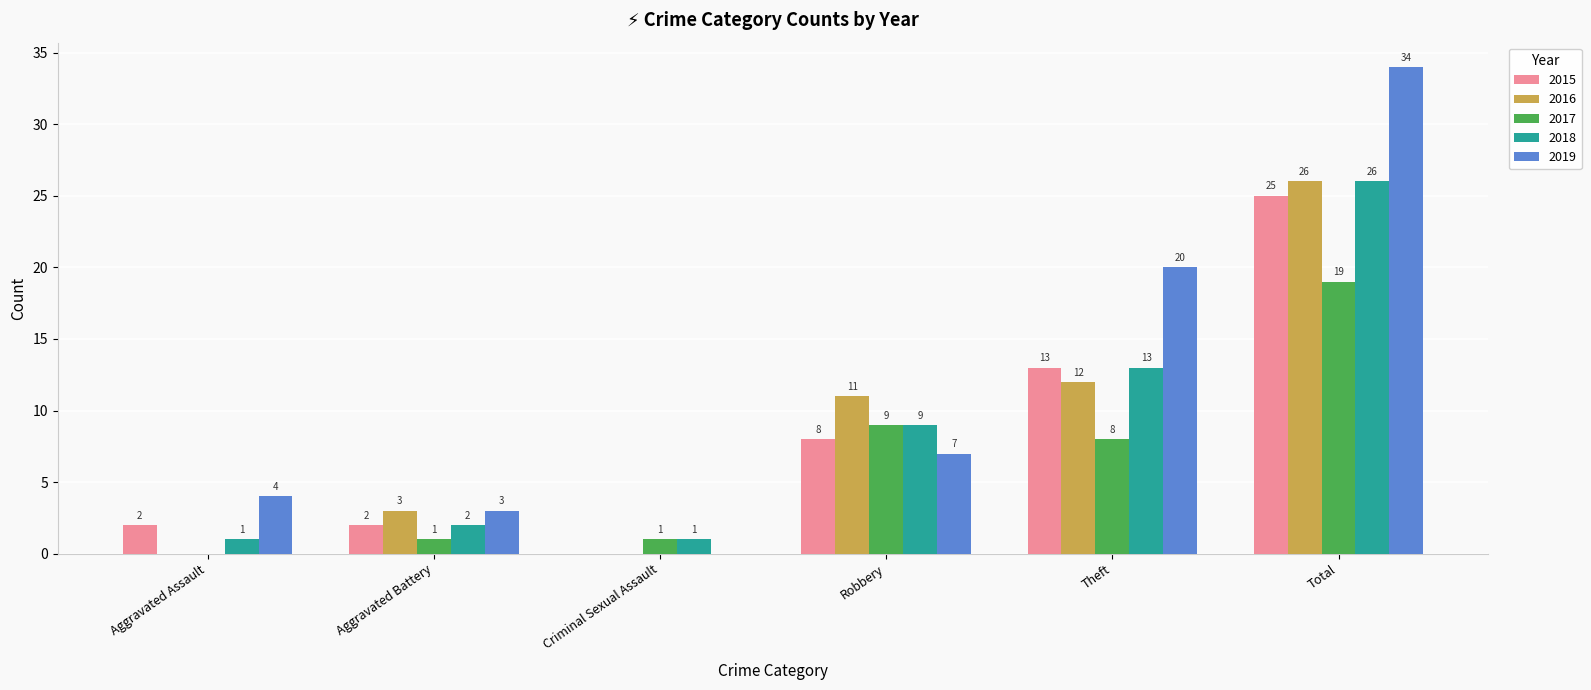

Is it true that 2018 equals 13 at Theft?

True